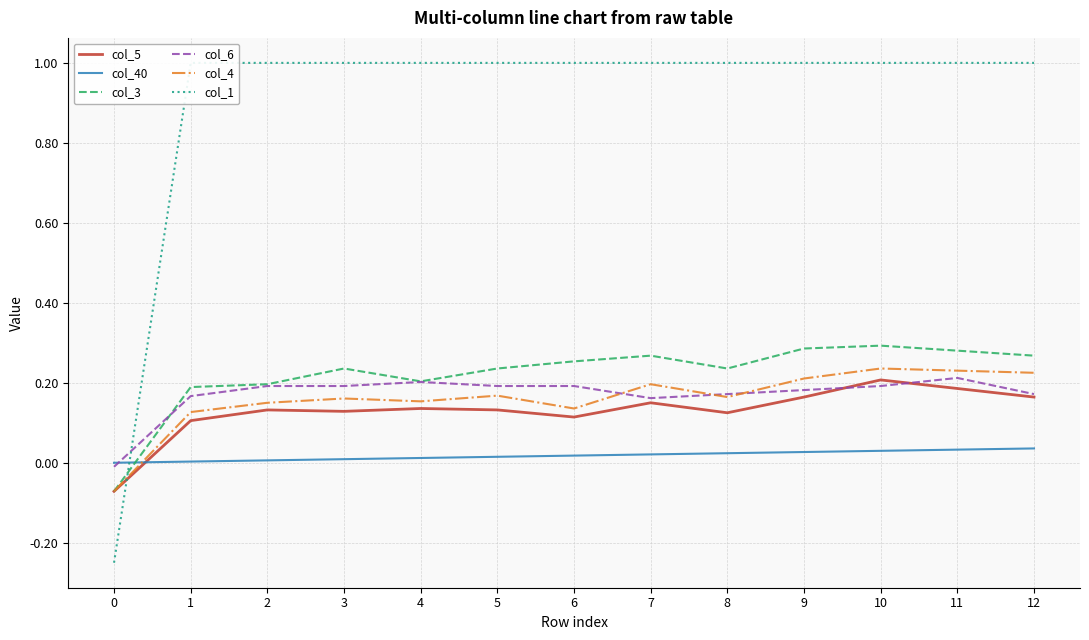

At which label does col_3 reach its peak?

10